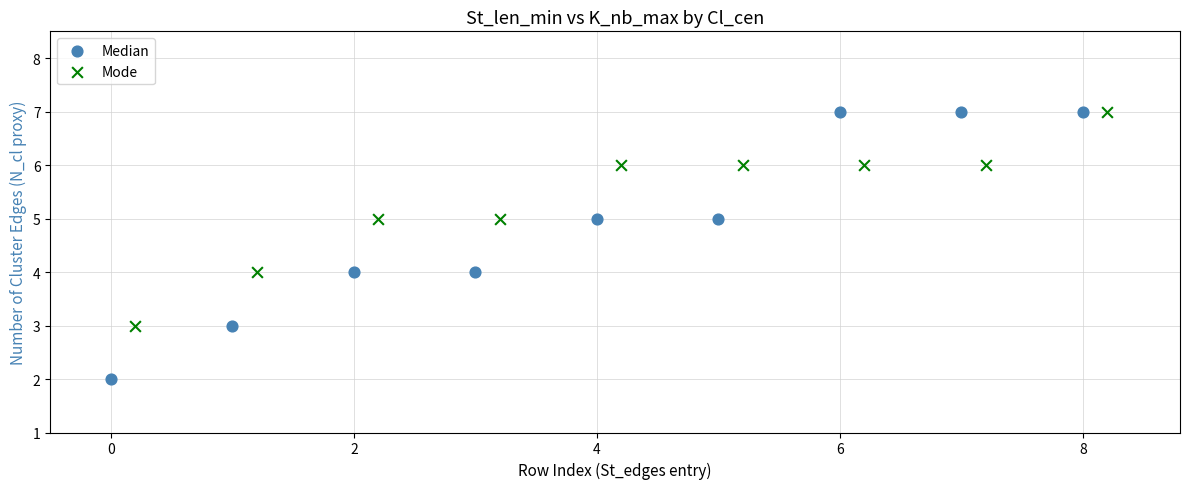

Which series reaches the minimum Y coordinate?

Median